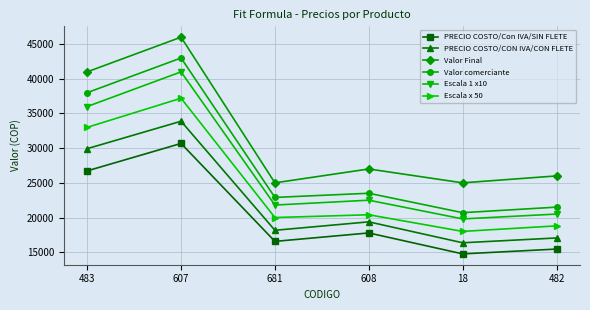

Which series has the largest range (max minus min)?

Valor comerciante